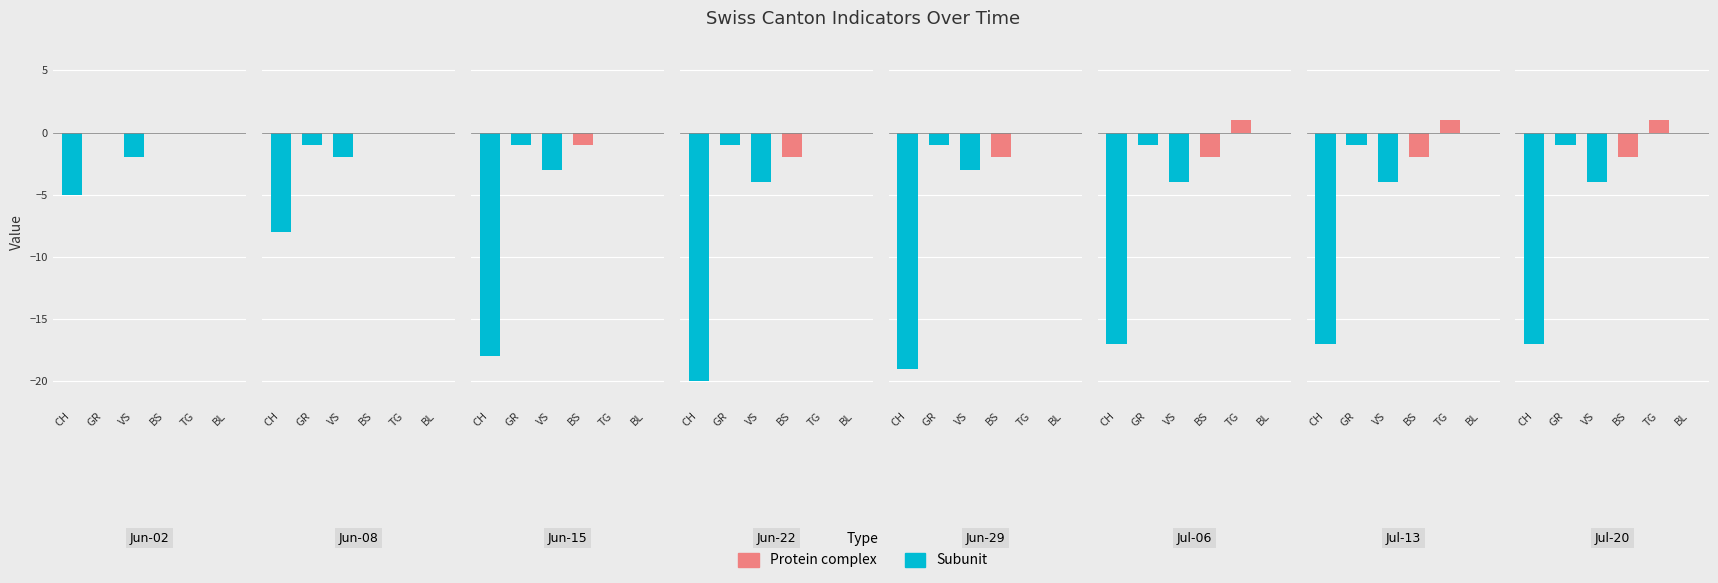

What is the difference between the highest and lowest values at 2020-07-13?

18